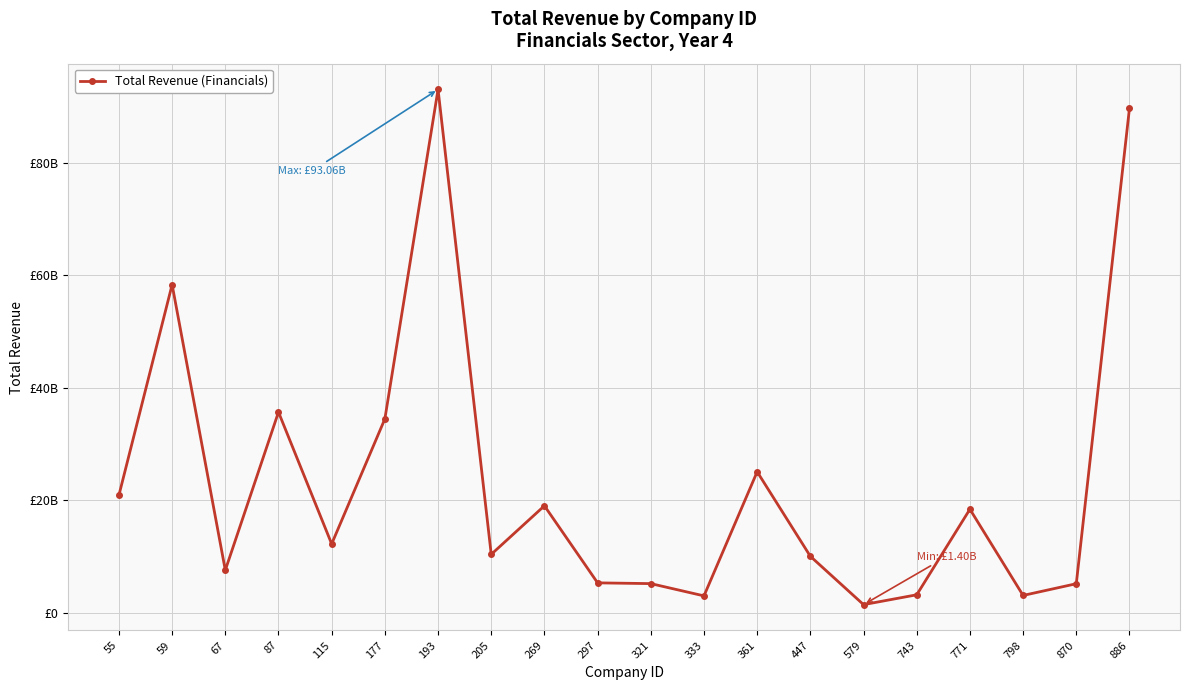

What is the ratio of the value at 771 to the value at 321?

3.6